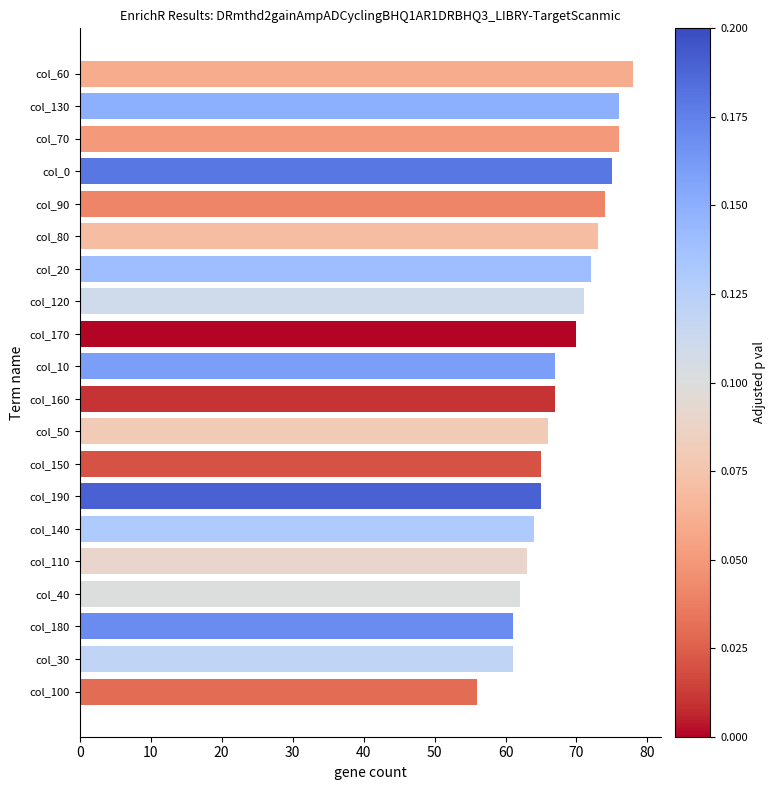

Which category has the highest value across all series?

col_60